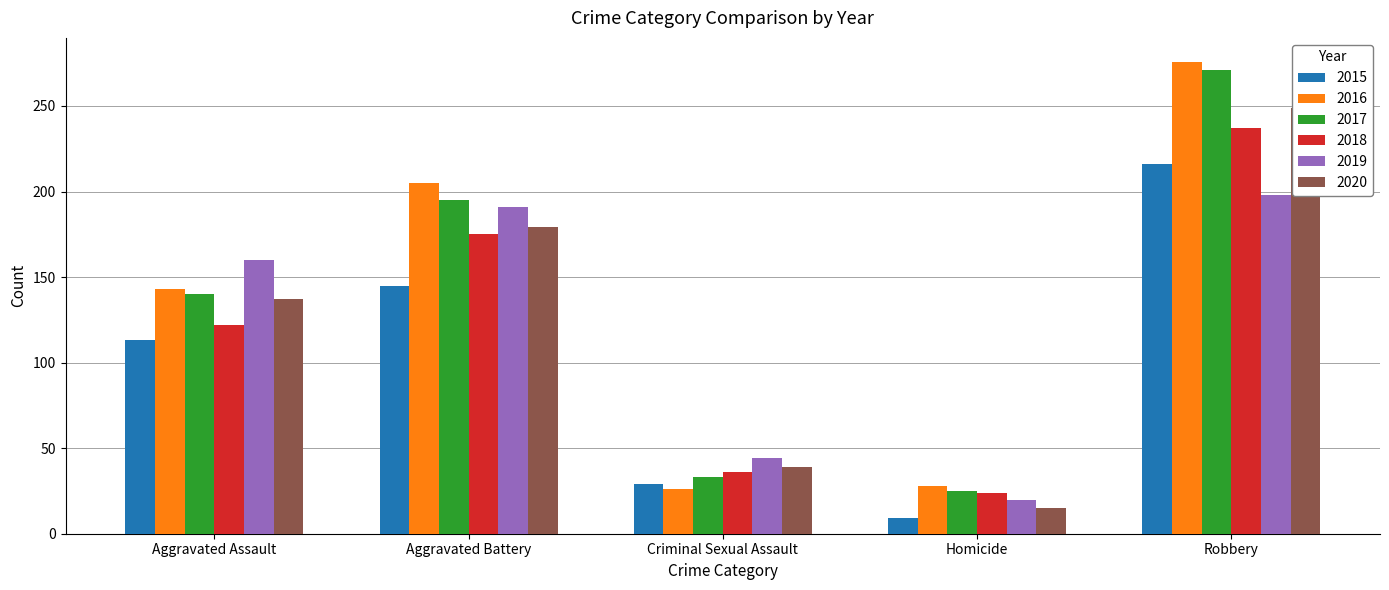

The value of 2016 at Robbery is 106. True or false?

False